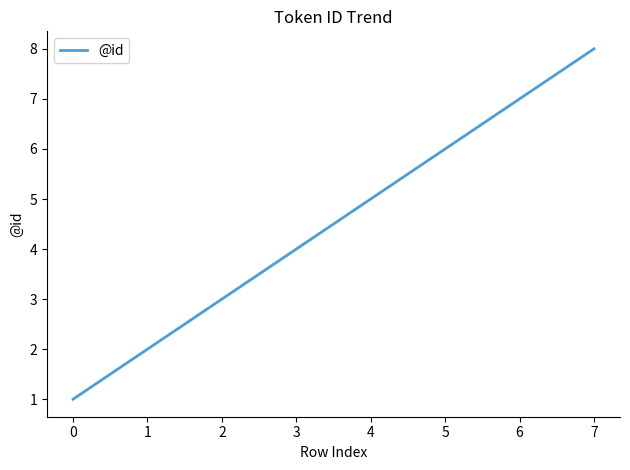

List the labels in order of value, largest first.

7, 6, 5, 4, 3, 2, 1, 0